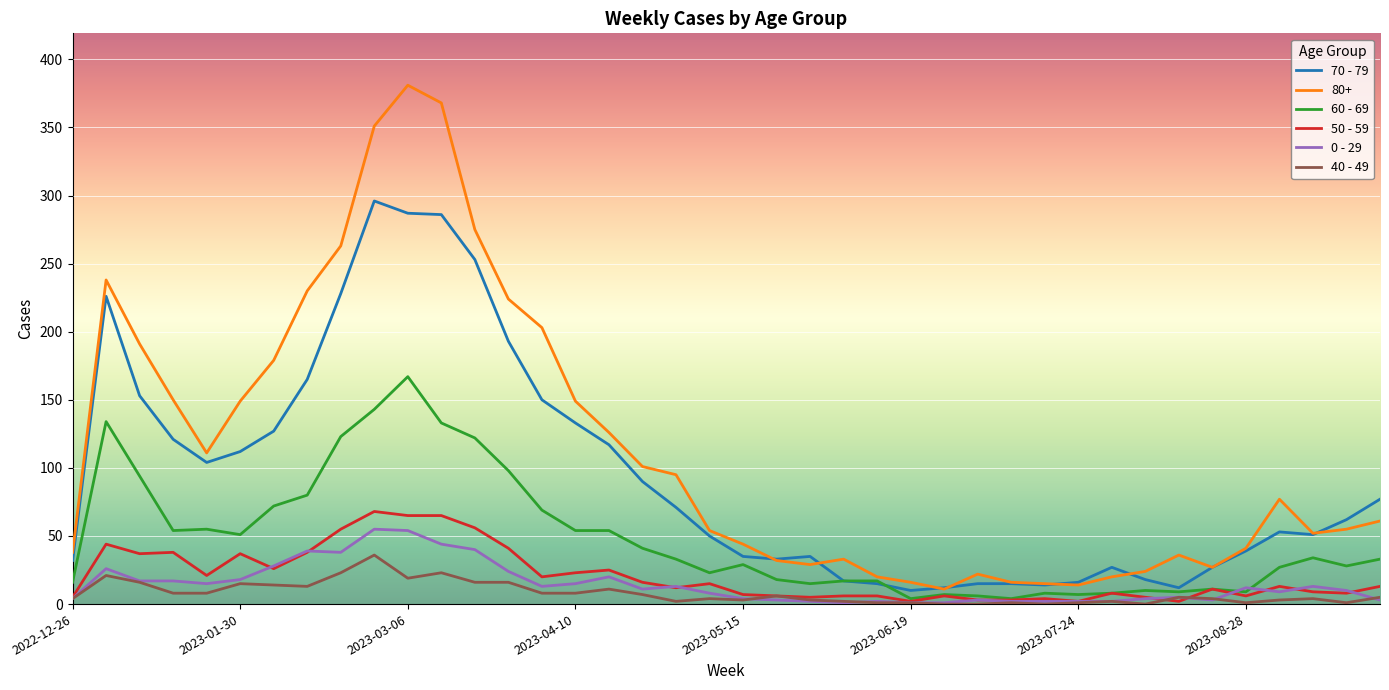

What are all the series names shown in the legend?

70 - 79, 80+, 60 - 69, 50 - 59, 0 - 29, 40 - 49